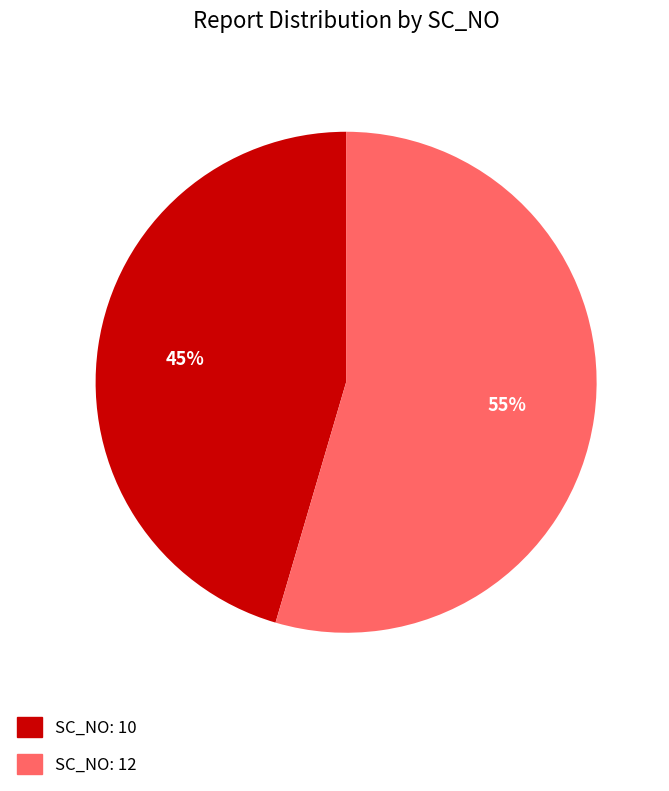

The SC_NO: 12 slice represents 42% of the pie. True or false?

False